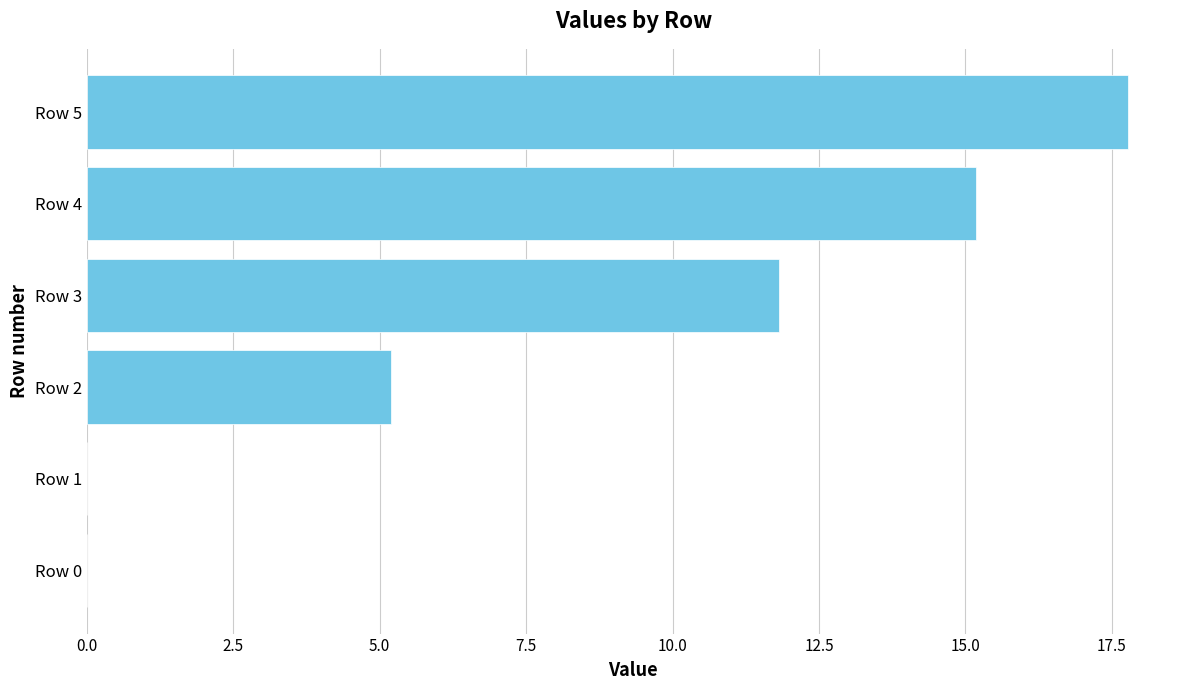

Where is the data nearest to the value 8?

Row 2